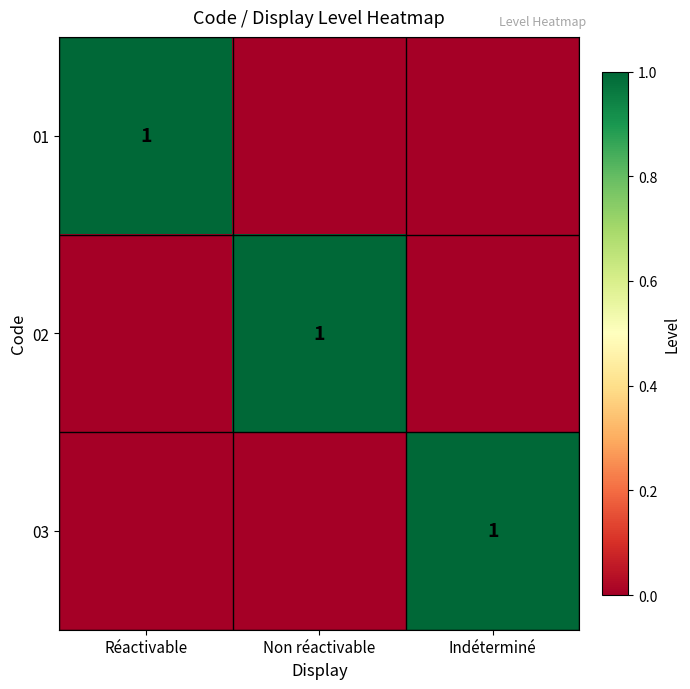

True or false: 03 has a value of 1 at Indéterminé.

True